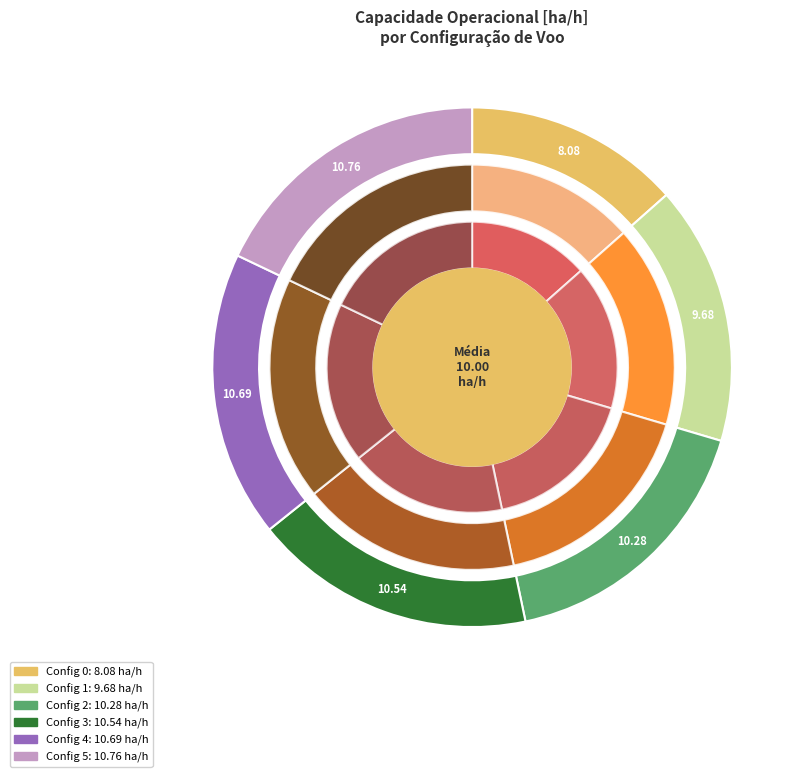

Is it true that 4 is 31% of the pie?

False